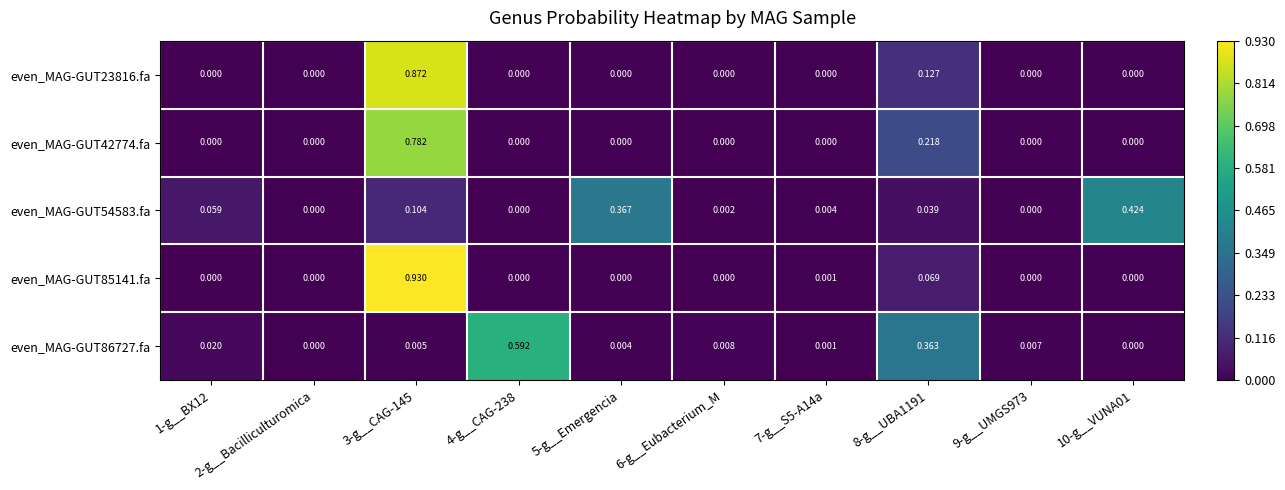

Is the value of even_MAG-GUT86727.fa at 7-g__S5-A14a greater than the value of even_MAG-GUT42774.fa at 7-g__S5-A14a?

Yes